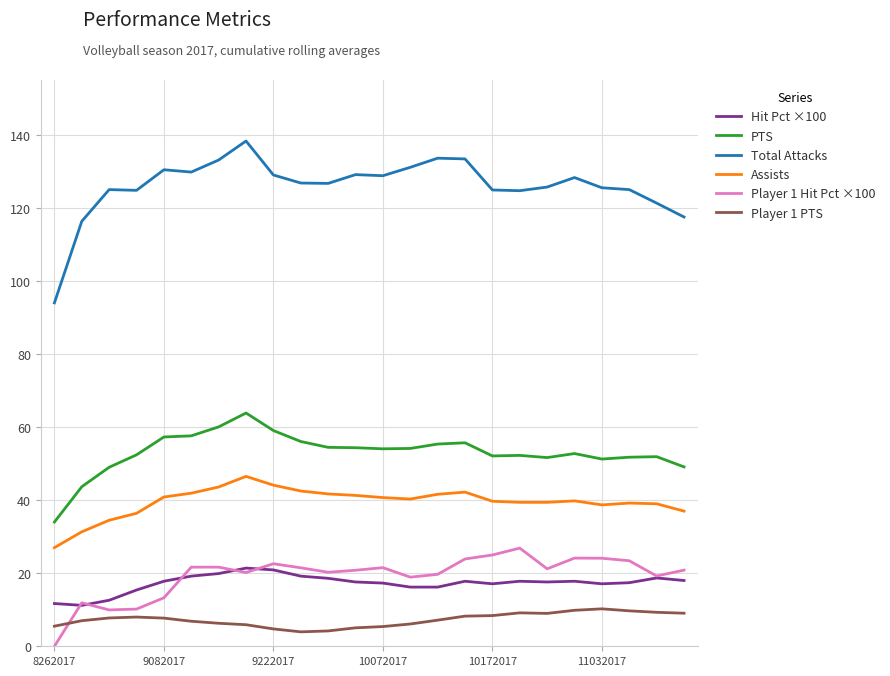

What is the greatest value displayed?

138.3